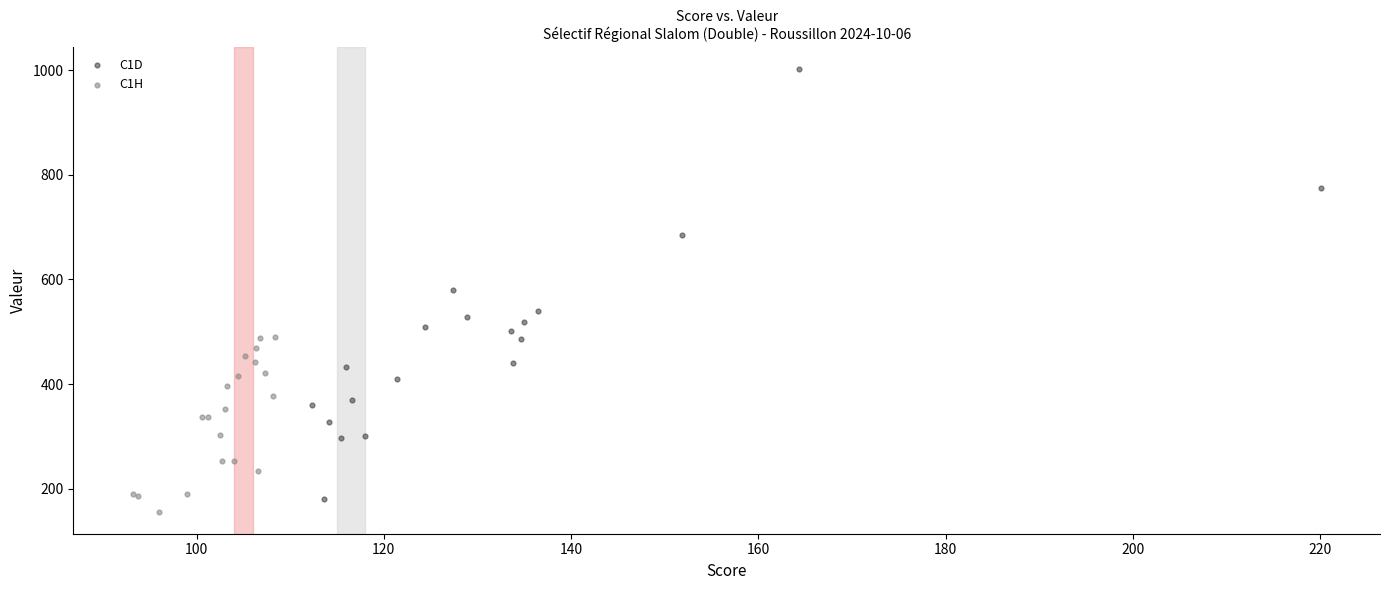

Which series has the largest Y range (max minus min)?

C1D